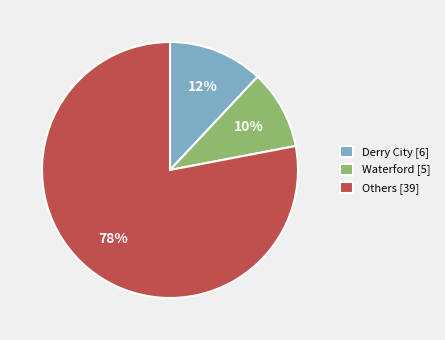

Do Waterford [5] and Others [39] together represent more than half of the pie?

Yes